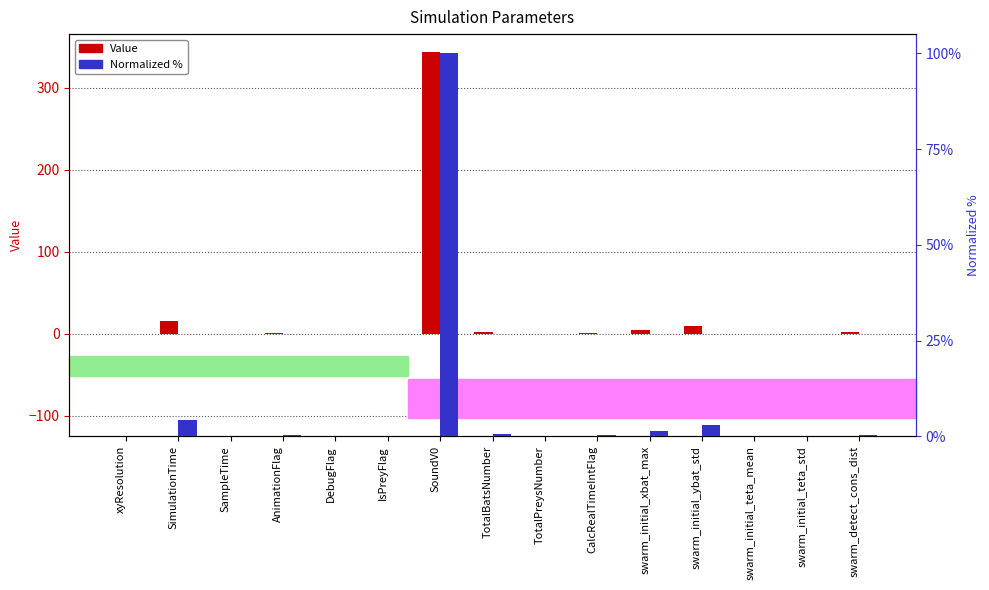

At which label does Normalized % reach its minimum?

DebugFlag